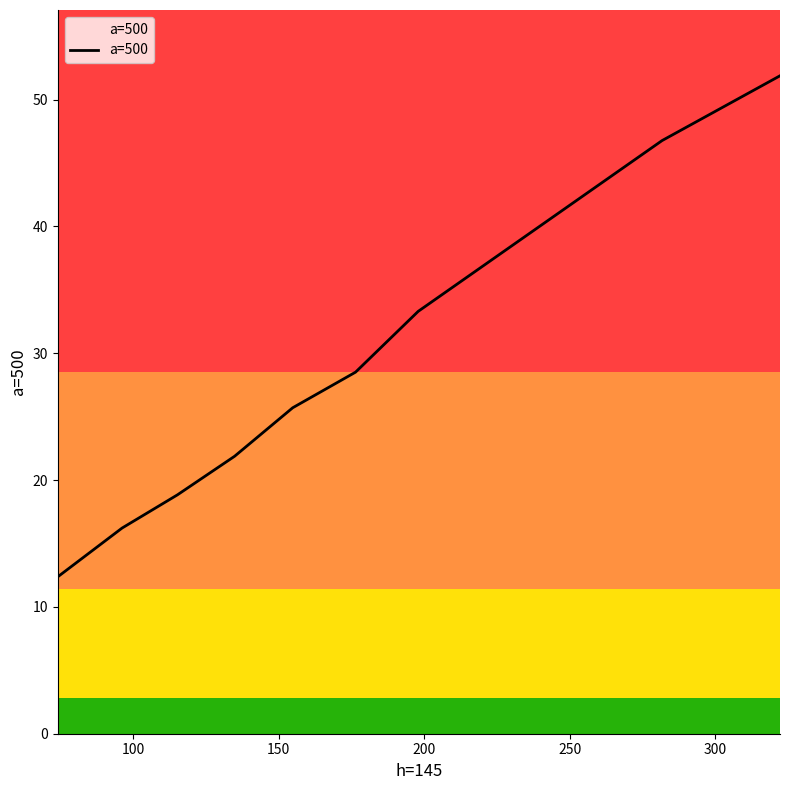

What is the difference between the maximum and minimum values?

39.5